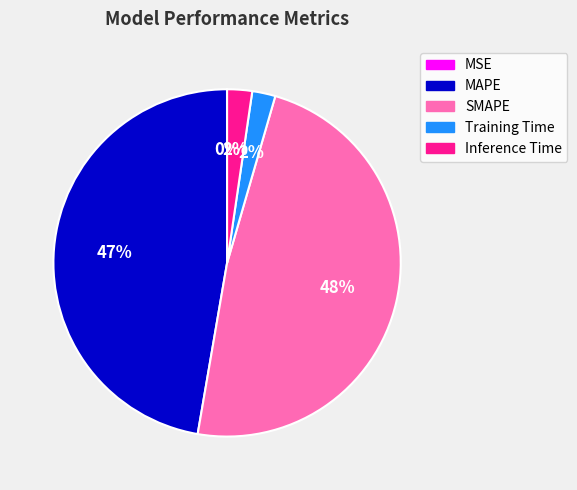

True or false: SMAPE accounts for 48% of the total.

True